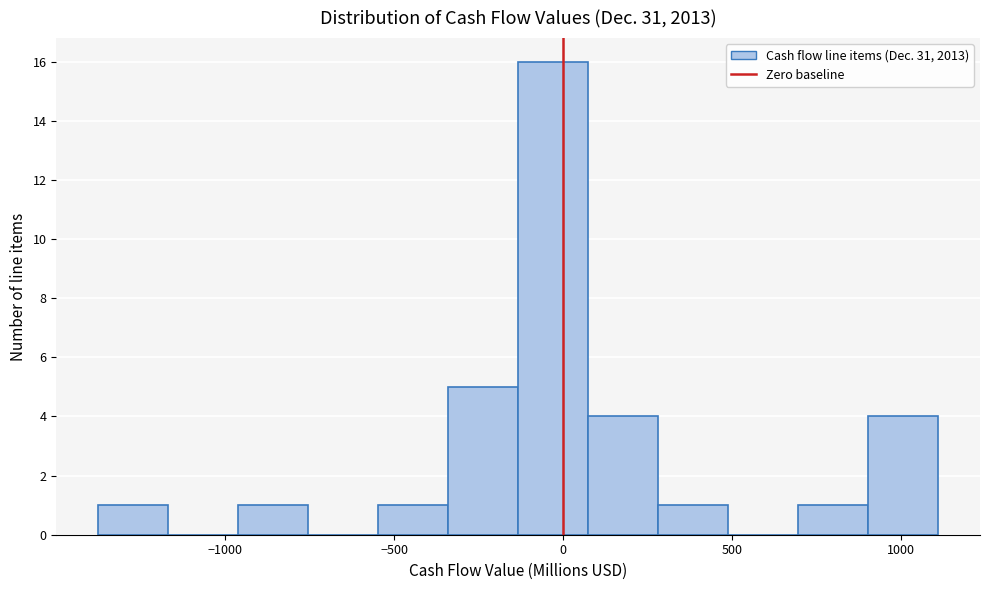

Reading left to right, list every bar in this chart as the range it spans on the x-axis followed by its height. Neither the bar edges nor the heights are printed on the chart, so give them approximately, as read against the axes.

-1350 to -1150: 1
-1150 to -950: 0
-950 to -750: 1
-750 to -550: 0
-550 to -350: 1
-350 to -150: 5
-150 to 50: 16
50 to 300: 4
300 to 500: 1
500 to 700: 0
700 to 900: 1
900 to 1100: 4